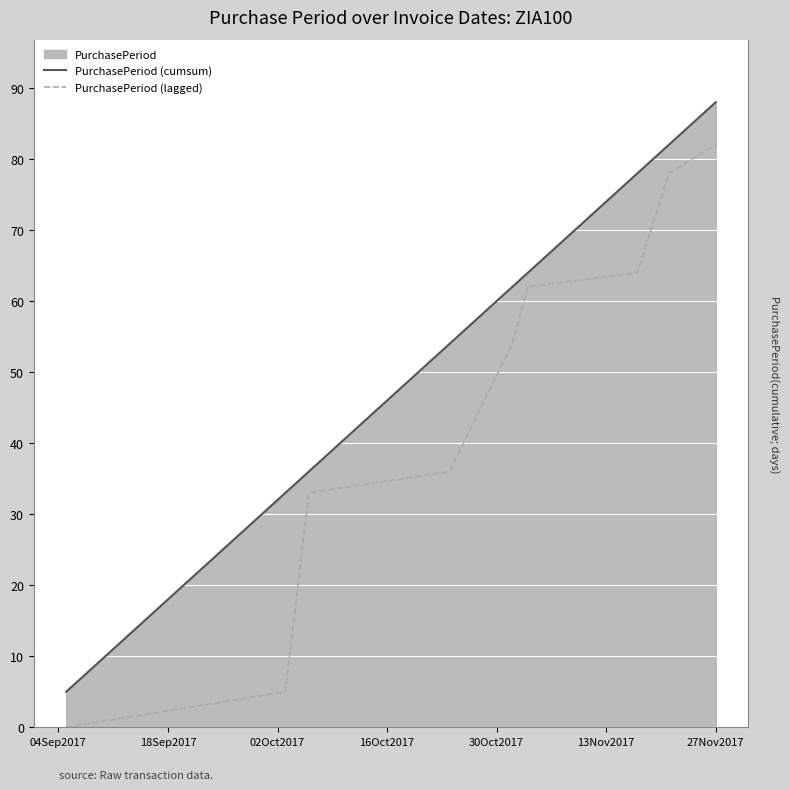

How many lines are shown in the chart?

2